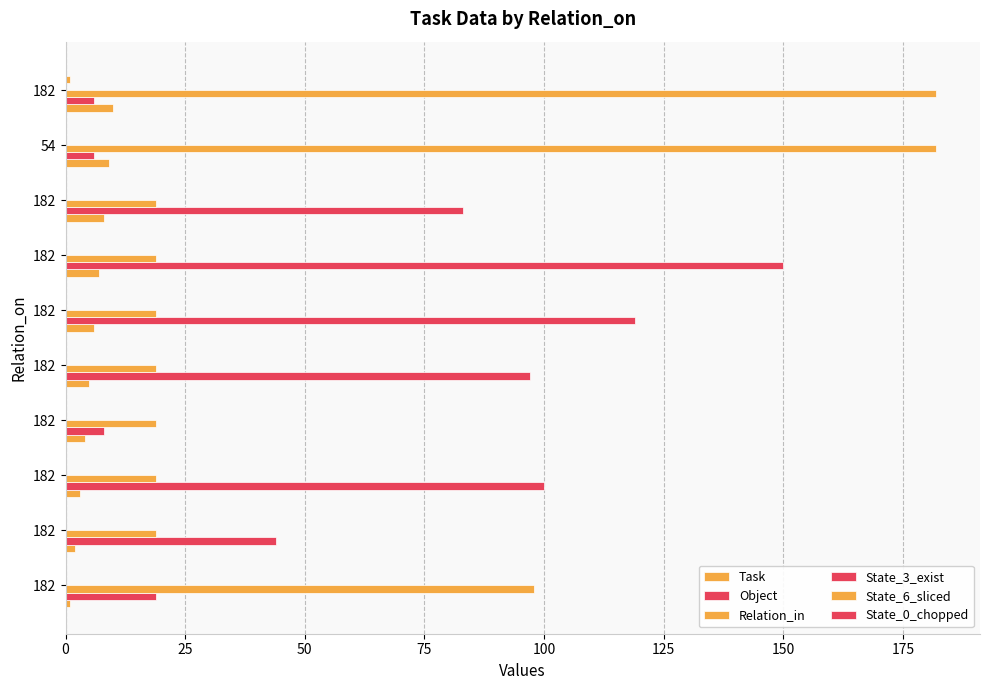

Count the number of categories in the chart.

10